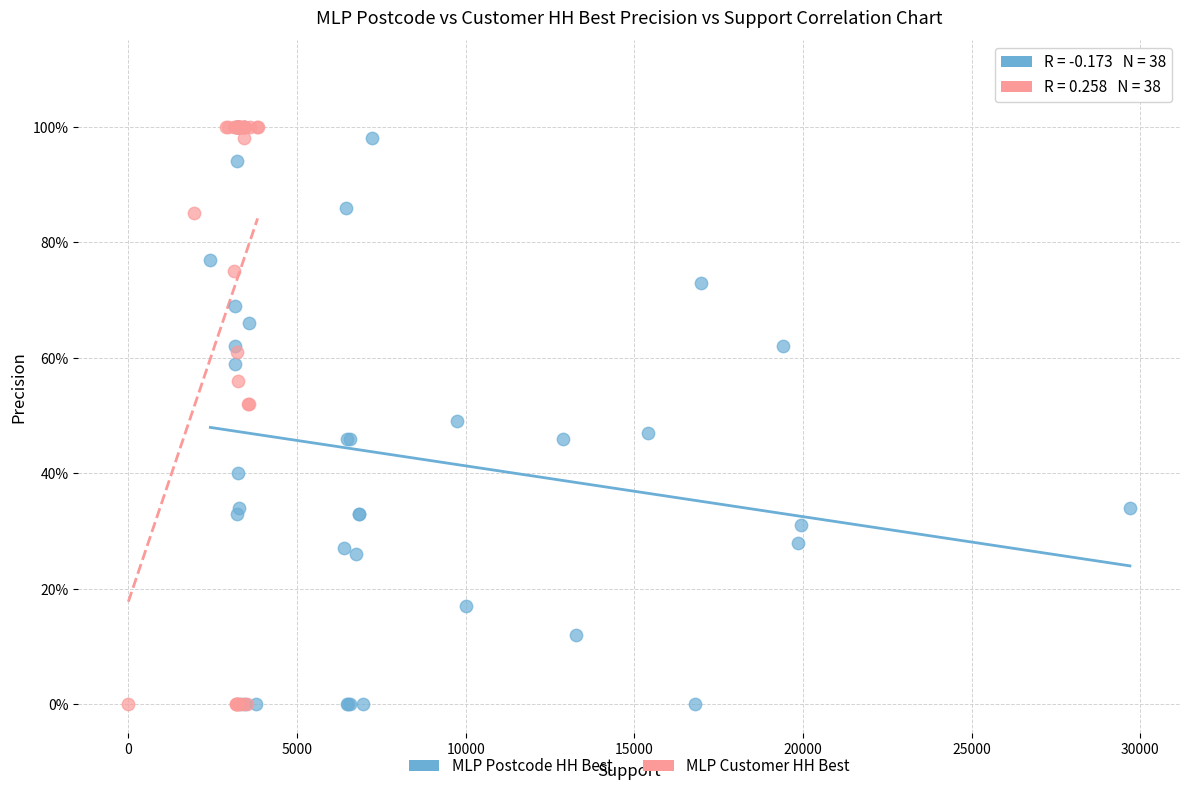

What are all the series names shown in the legend?

MLP Postcode HH Best, MLP Customer HH Best